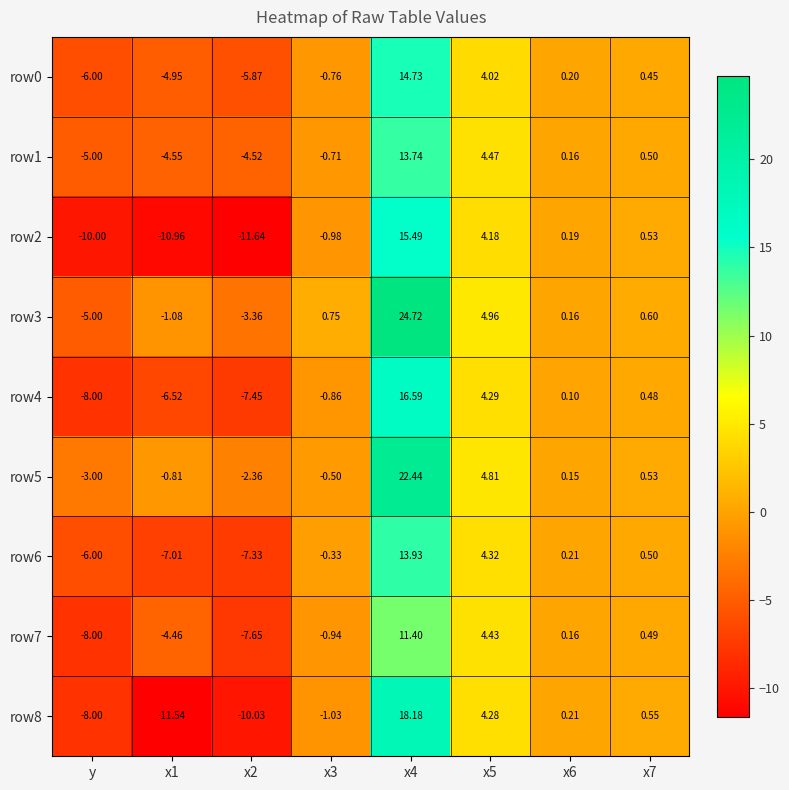

At which category is the sum across all series the highest?

x4